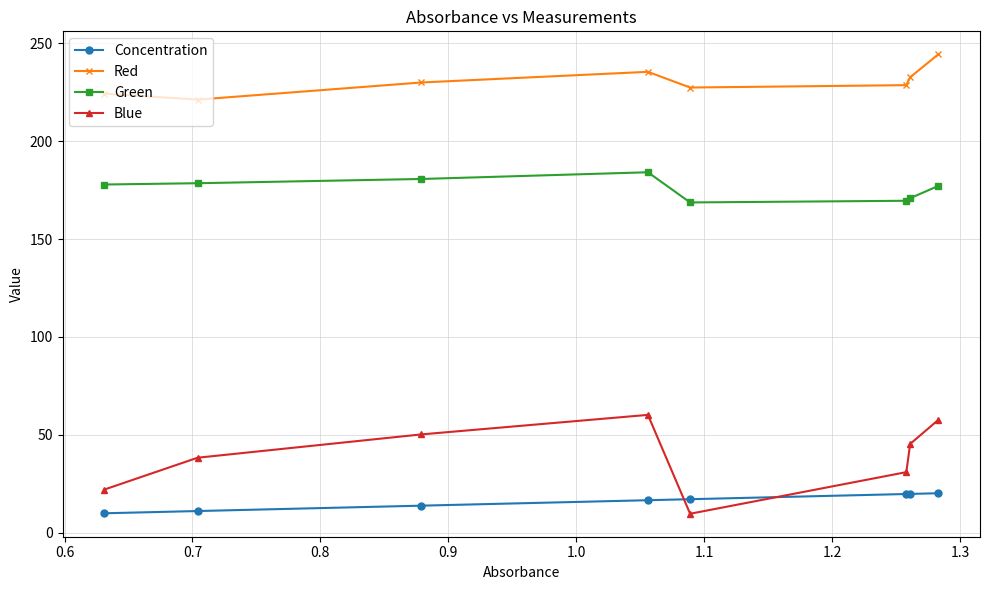

Which series has the widest spread of values?

Blue